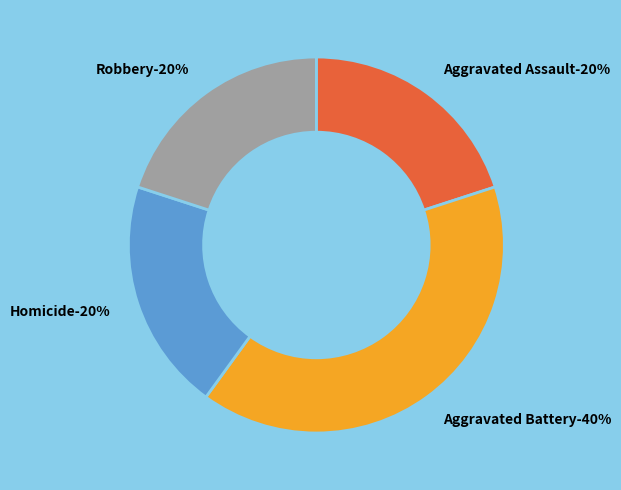

Count the number of slices in the pie.

4